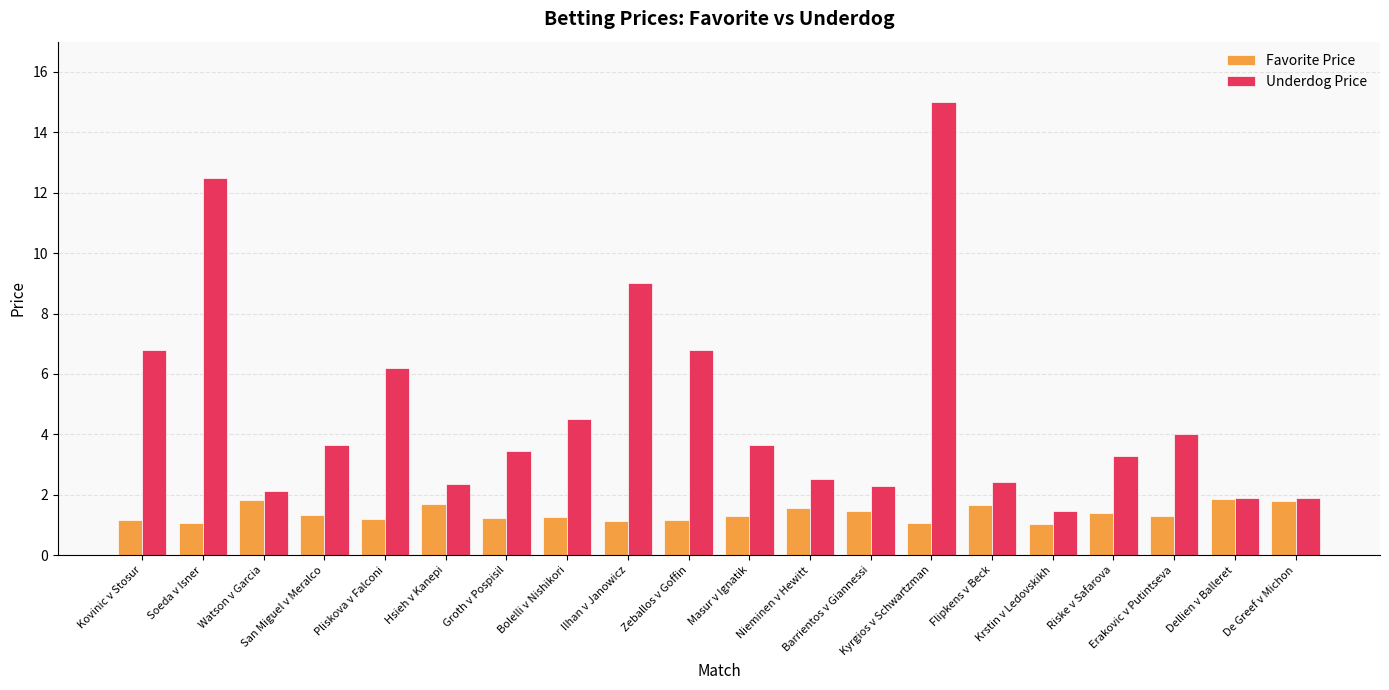

Which series has the largest range (max minus min)?

Underdog Price